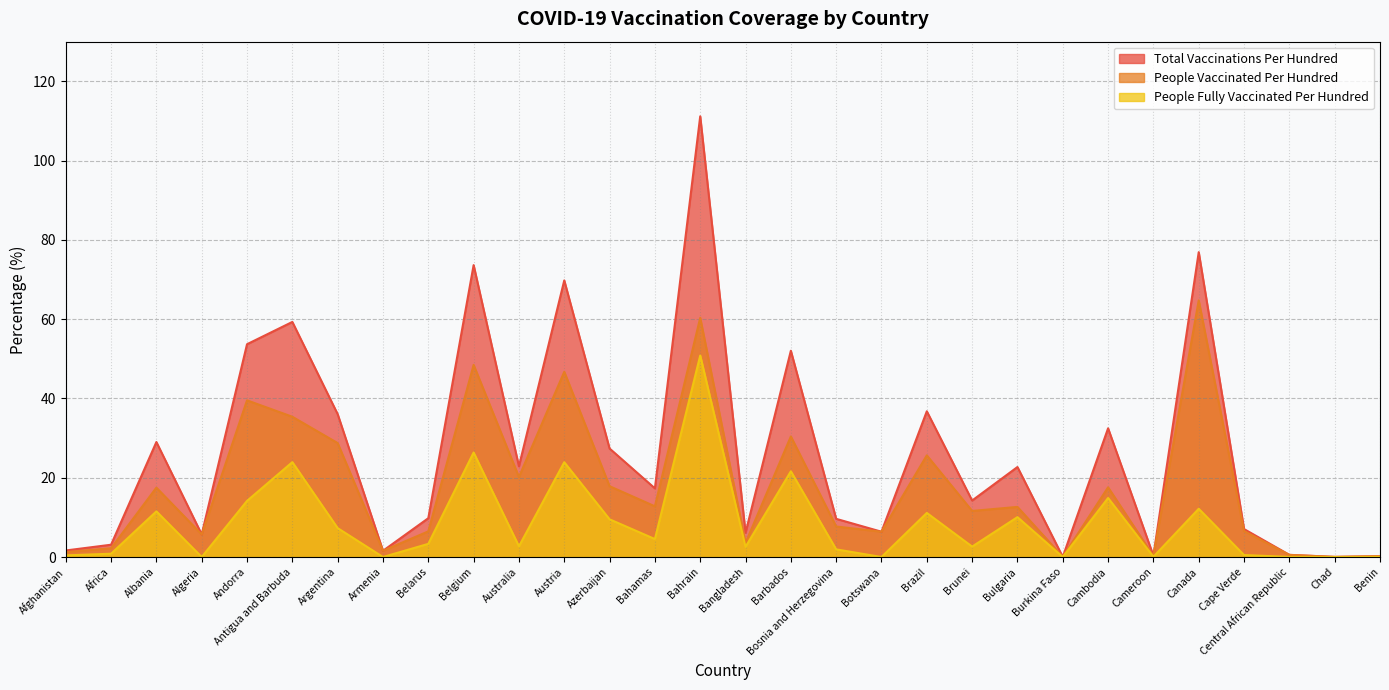

True or false: total_vaccinations_per_hundred and people_vaccinated_per_hundred intersect in this chart.

False